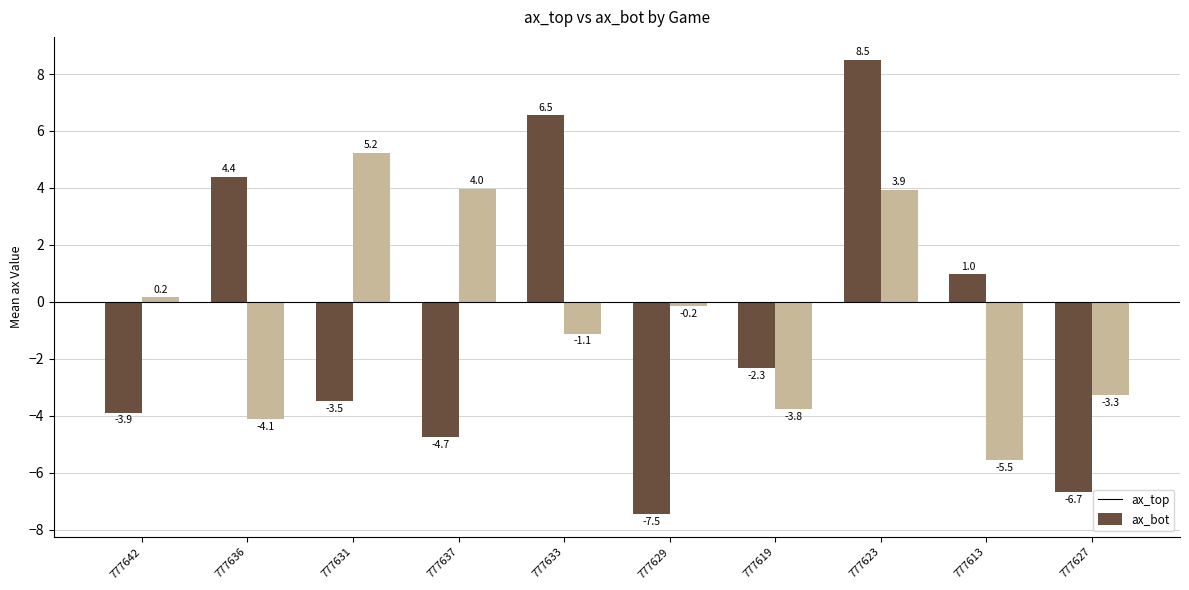

List the series in order of their peak value, lowest first.

ax_bot, ax_top